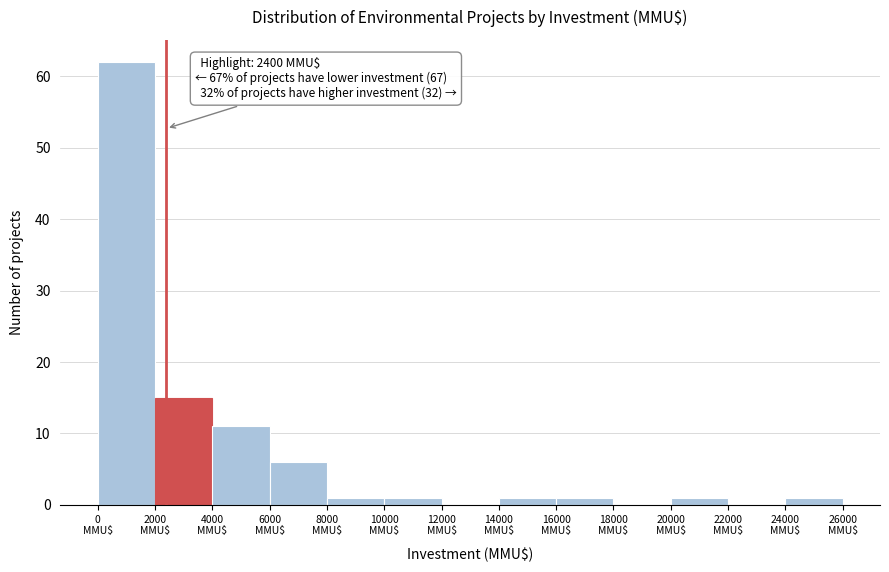

Which range on the x-axis has the tallest bar?

0 to 2000